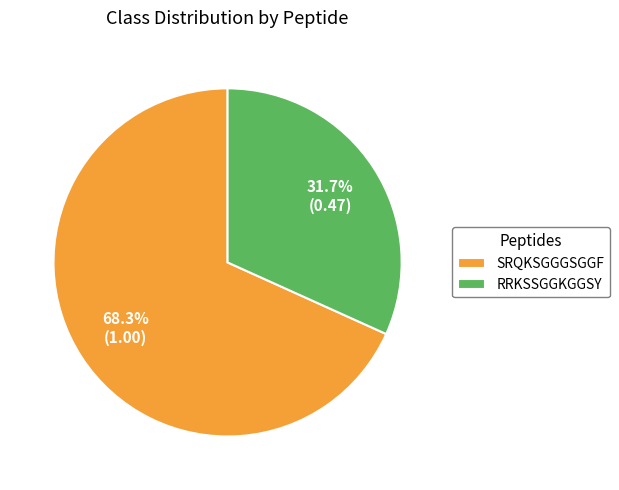

What is the smallest slice in the pie chart?

RRKSSGGKGGSY